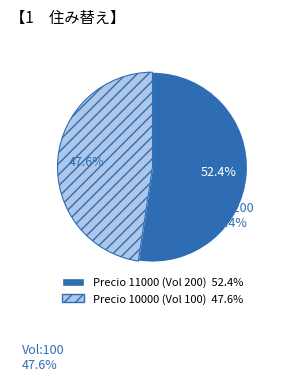

How many slices are in this pie chart?

2